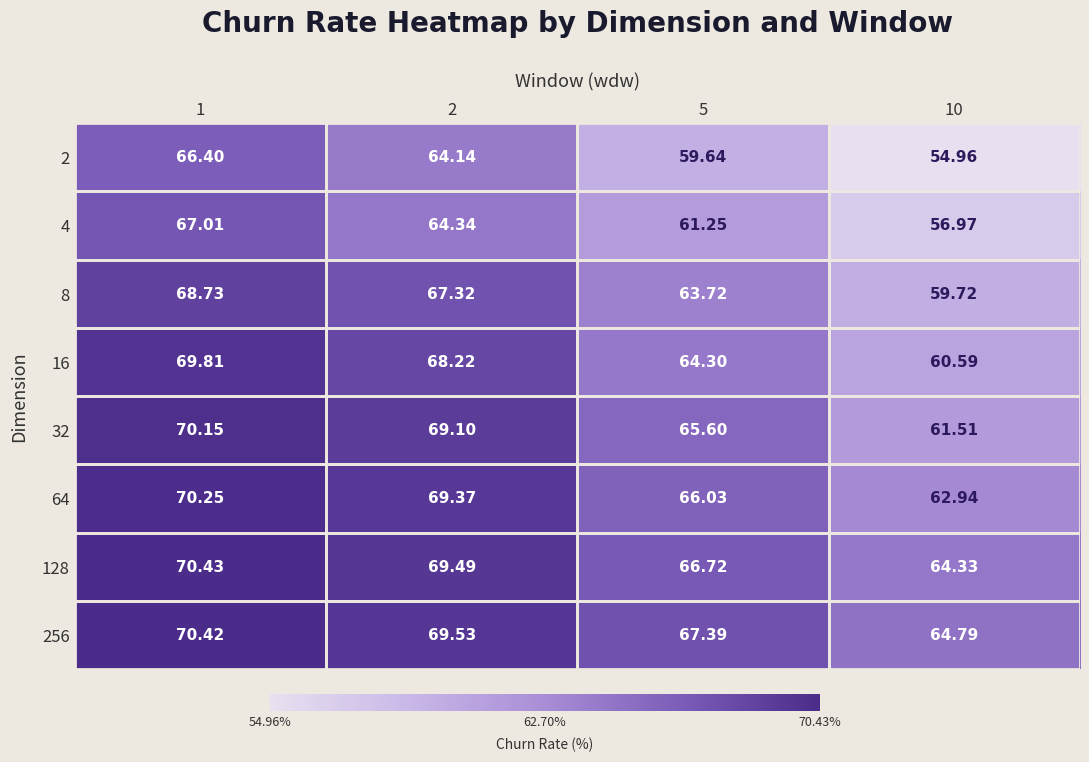

Is the value of 16 at 1 greater than the value of 2 at 5?

Yes